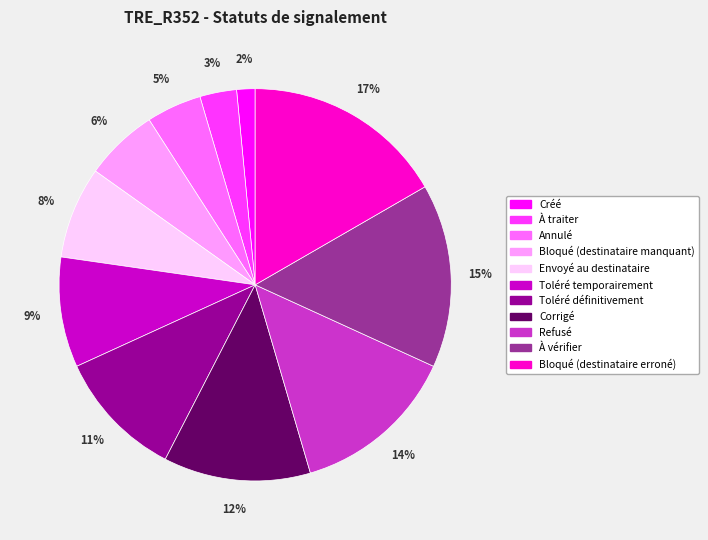

The À vérifier slice represents 15% of the pie. True or false?

True